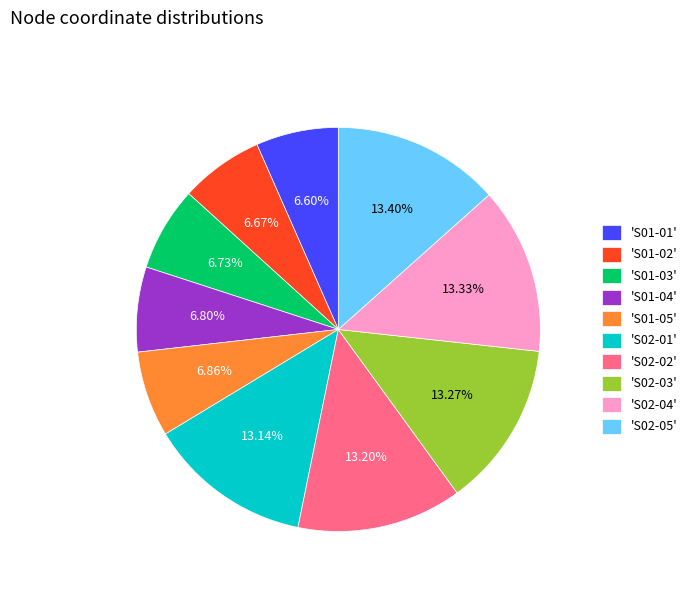

What is the ratio of the value at 'S02-03' to the value at 'S02-04'?

1.0